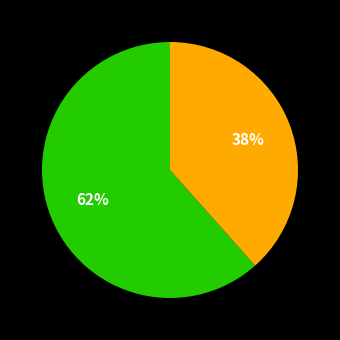

To the nearest percent, what is the average slice percentage?

50%